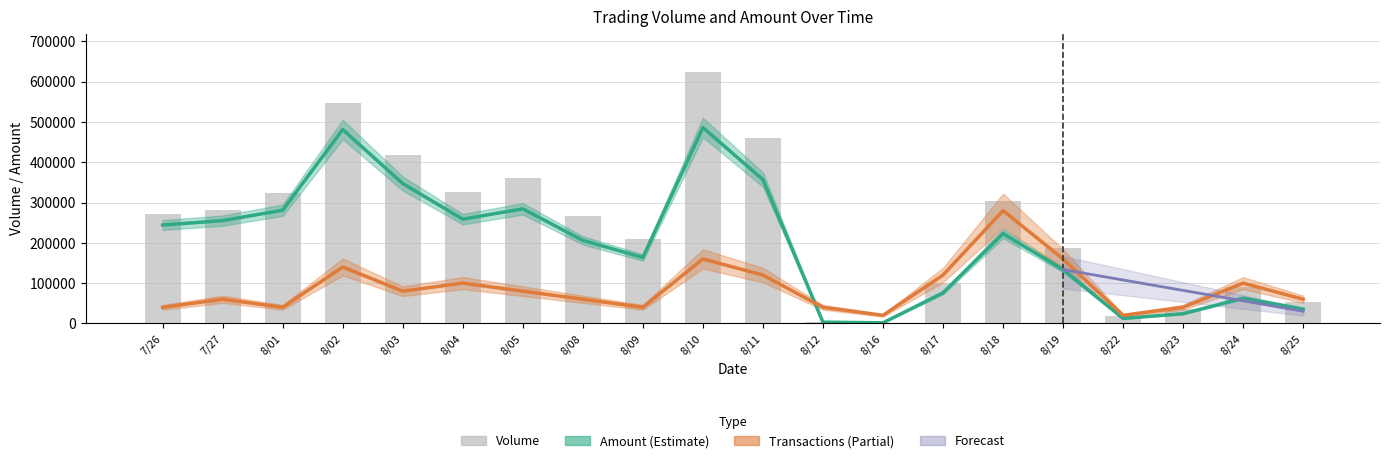

Between 8/04 and 8/11, which is larger?

8/11